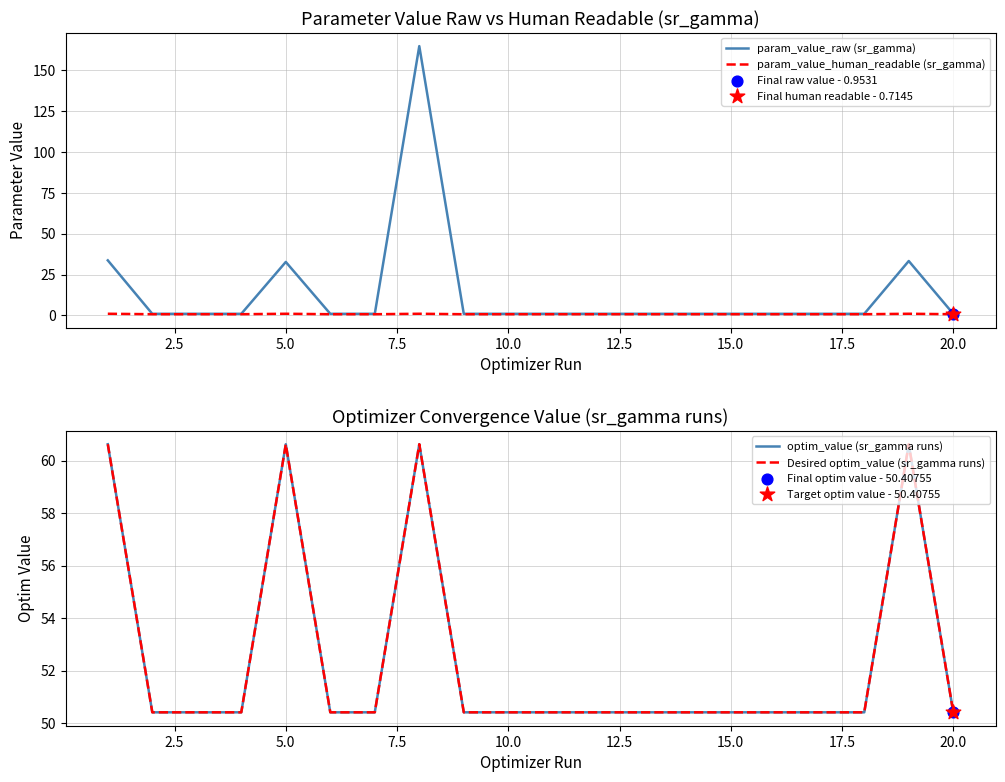

What are all the series names shown in the legend?

param_value_raw (sr_gamma), param_value_human_readable (sr_gamma), optim_value (sr_gamma runs), Desired optim_value (sr_gamma runs)